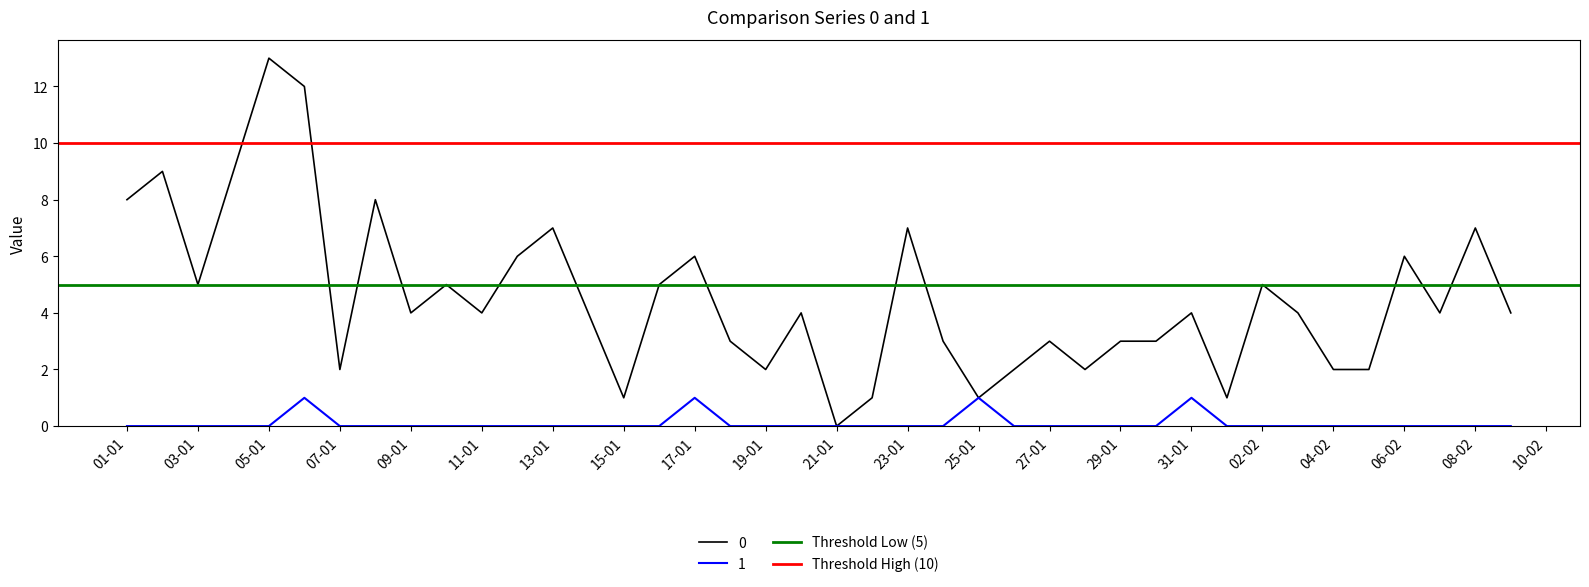

Is it true that 1 equals 1 at 31-01?

True